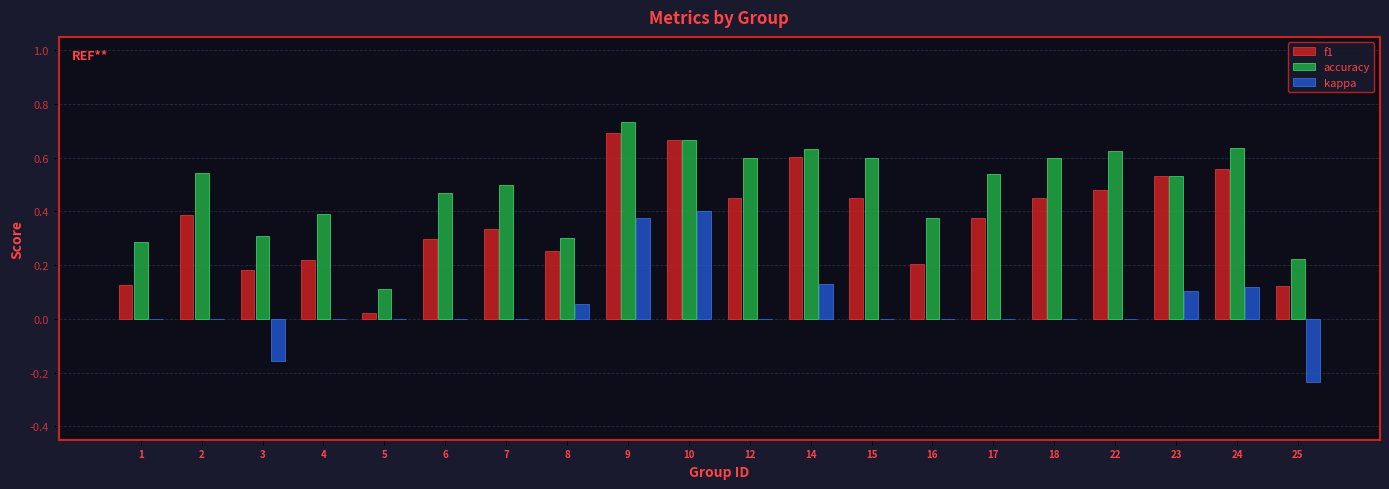

True or false: accuracy has a value of 0.1 at 12.

False